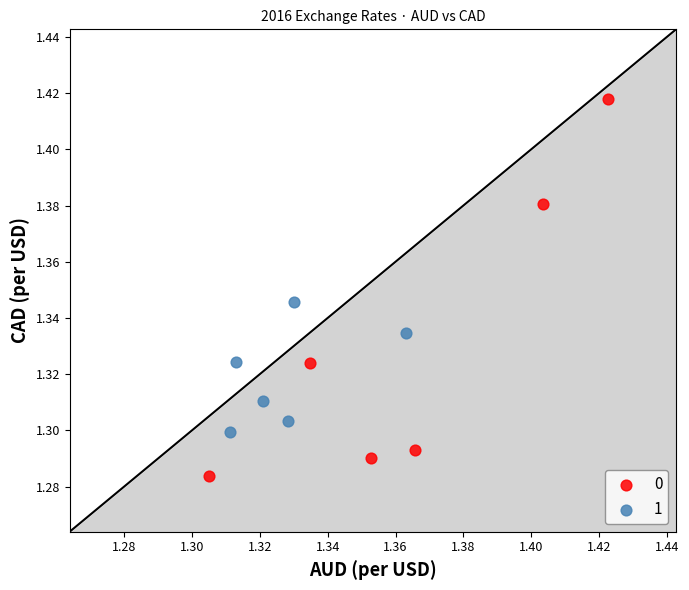

Which series has the widest spread of Y values?

0